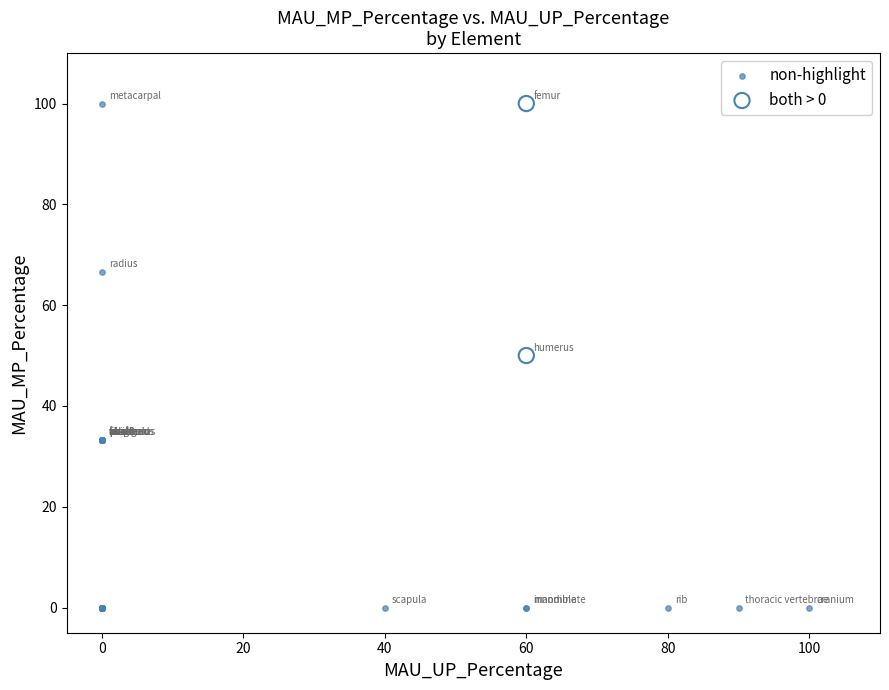

What are all the series names shown in the legend?

non-highlight, both > 0